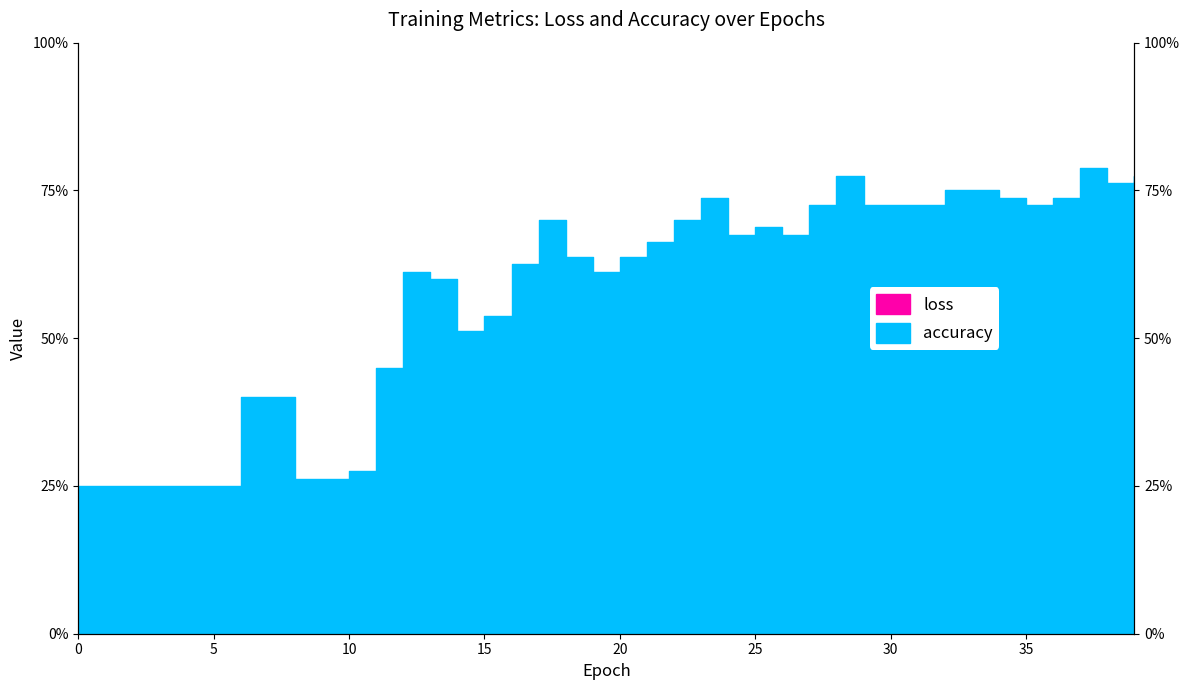

What are all the series names shown in the legend?

loss, accuracy